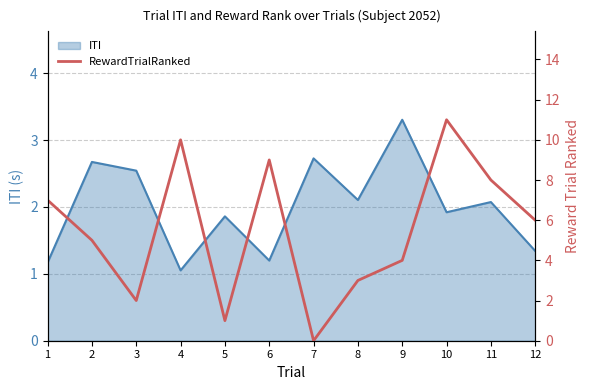

List the labels in order of value, largest first.

10, 4, 6, 11, 1, 12, 2, 9, 8, 3, 5, 7